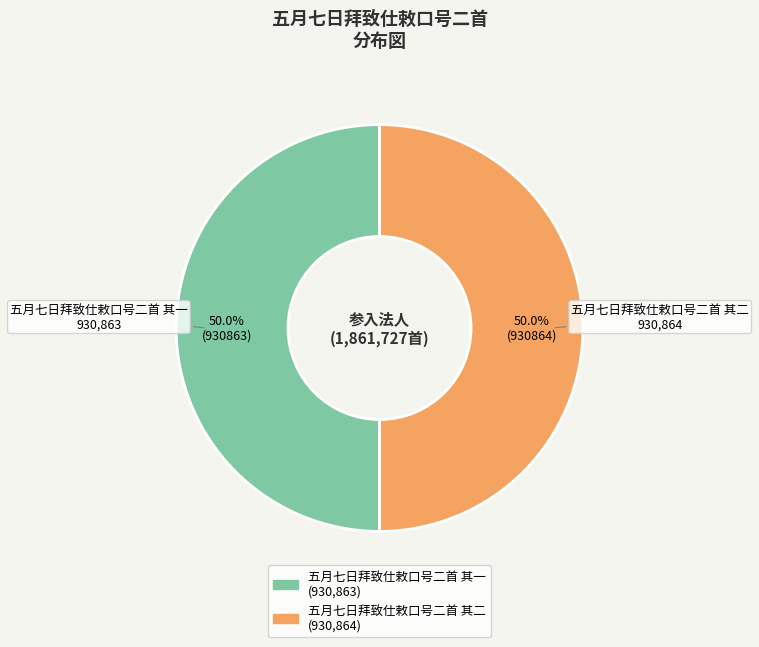

Approximately how many times larger is the value at 五月七日拜致仕敕口号二首 其二 compared to 五月七日拜致仕敕口号二首 其一?

1.0